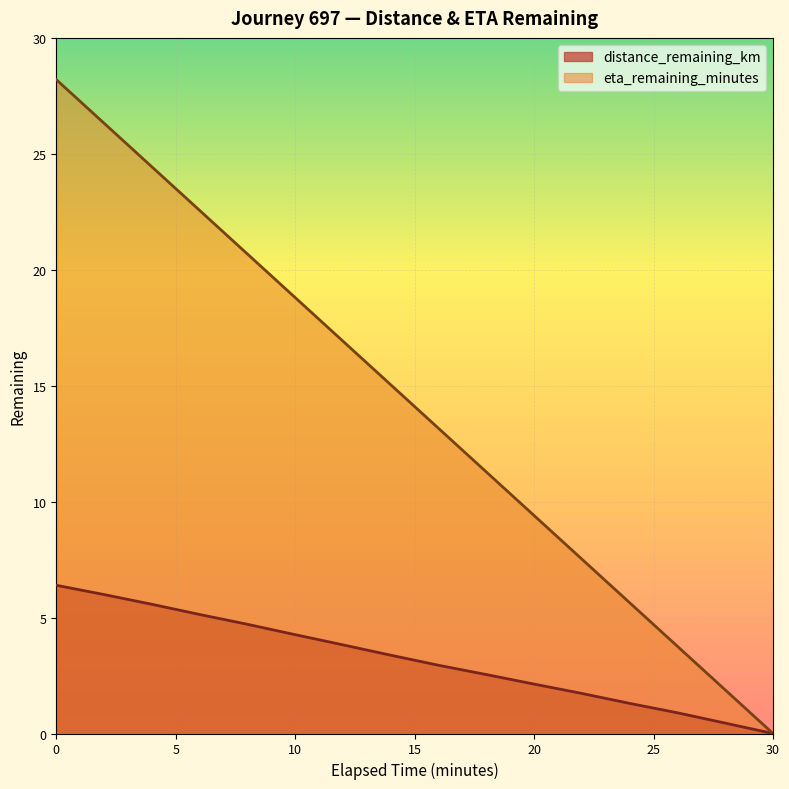

True or false: eta_remaining_minutes has a value of 16.9 at 12.0.

True